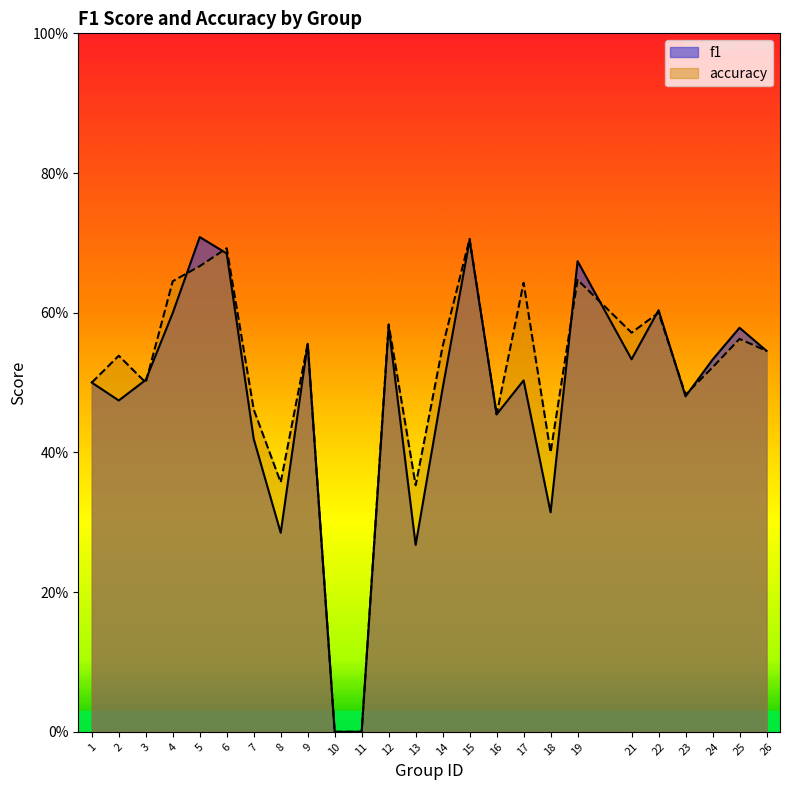

Reading left to right, what are all the values shown in this chart?

f1: 1=0.5	2=0.5	3=0.5	4=0.6	5=0.7	6=0.7	7=0.4	8=0.3	9=0.6	10=0.0	11=0.0	12=0.6	13=0.3	14=0.5	15=0.7	16=0.5	17=0.5	18=0.3	19=0.7	21=0.5	22=0.6	23=0.5	24=0.5	25=0.6	26=0.5
accuracy: 1=0.5	2=0.5	3=0.5	4=0.6	5=0.7	6=0.7	7=0.5	8=0.4	9=0.6	10=0.0	11=0.0	12=0.6	13=0.4	14=0.6	15=0.7	16=0.5	17=0.6	18=0.4	19=0.6	21=0.6	22=0.6	23=0.5	24=0.5	25=0.6	26=0.5